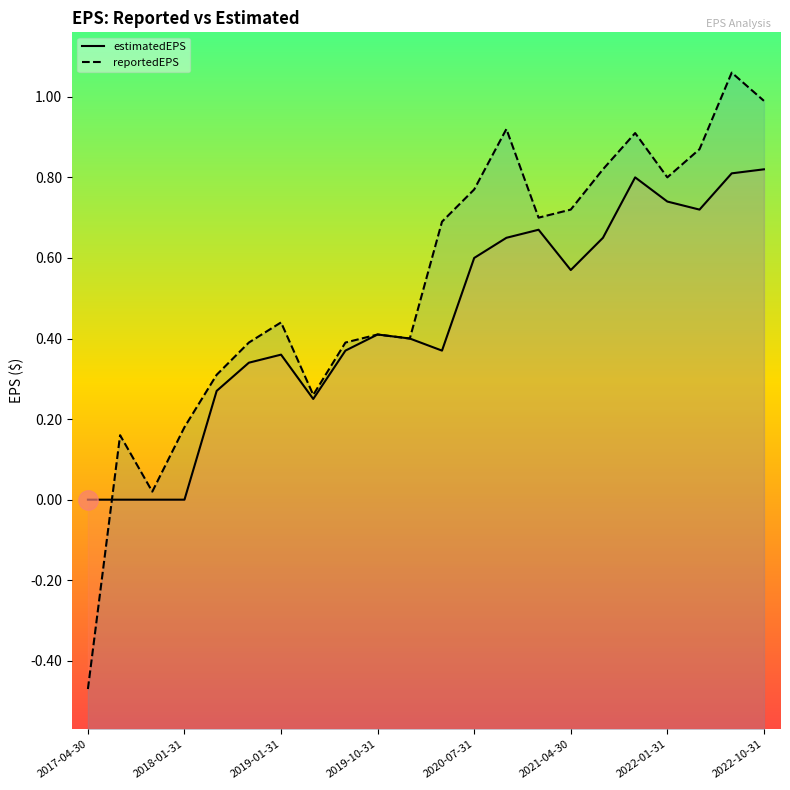

Is it true that estimatedEPS equals 0.5 at 2018-01-31?

False